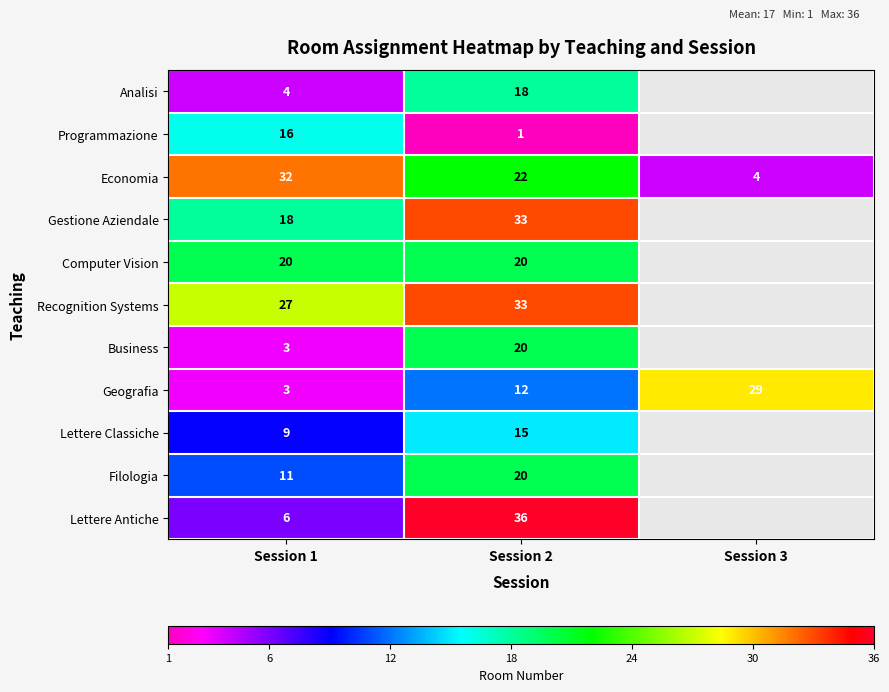

What is the approximate value of Geografia at Session 2?

12